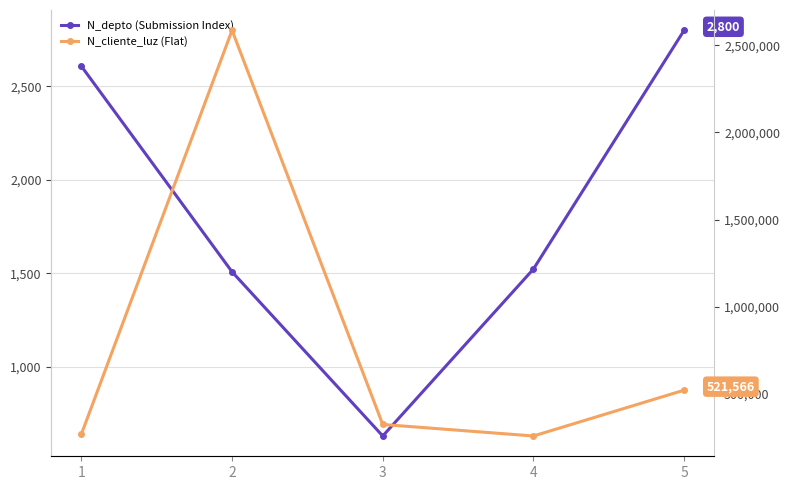

What is the value of the N_cliente_luz (Flat) point at the 2nd from the left?

2586314